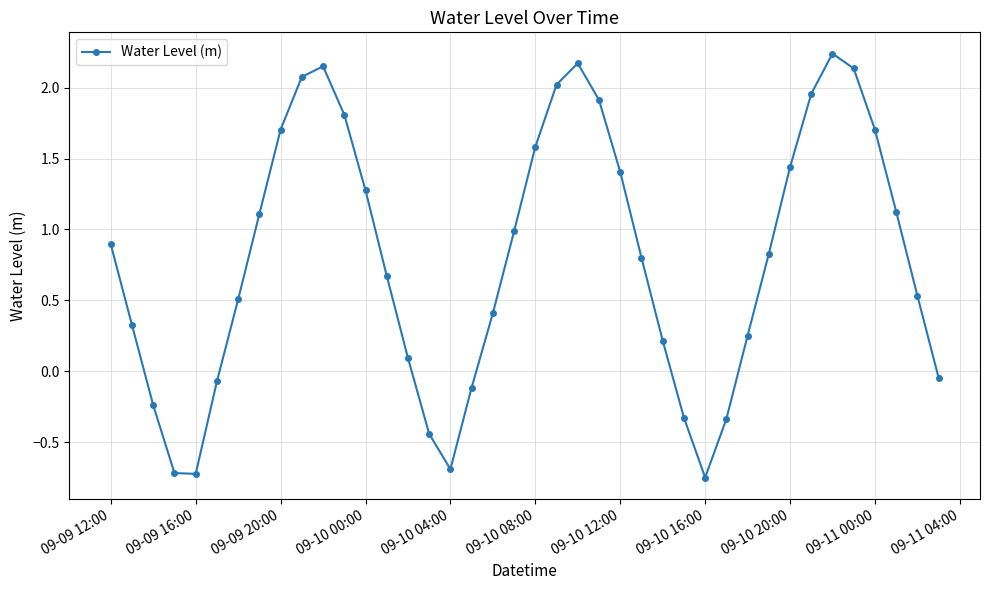

True or false: the data has more than 1 interior local peaks.

True